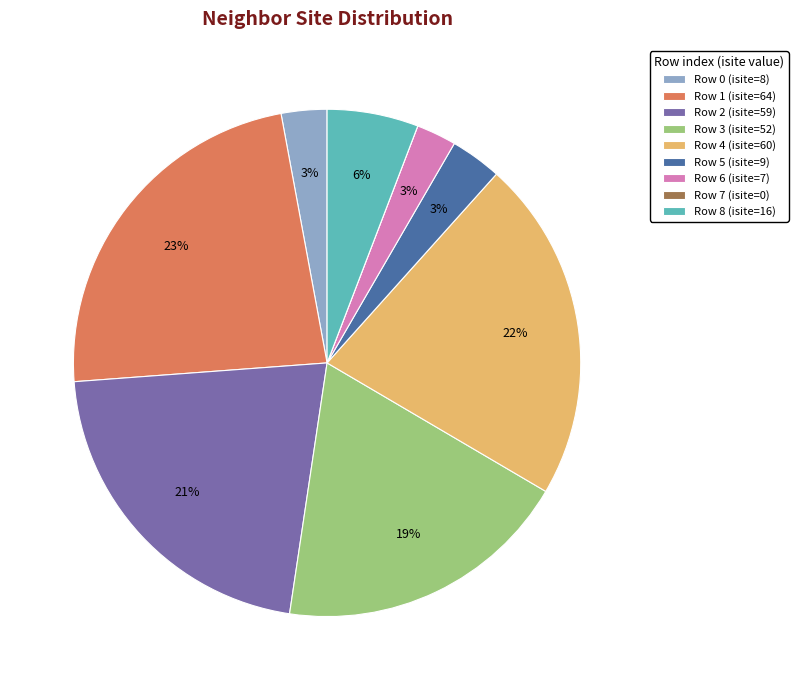

Does any single category account for the majority?

No